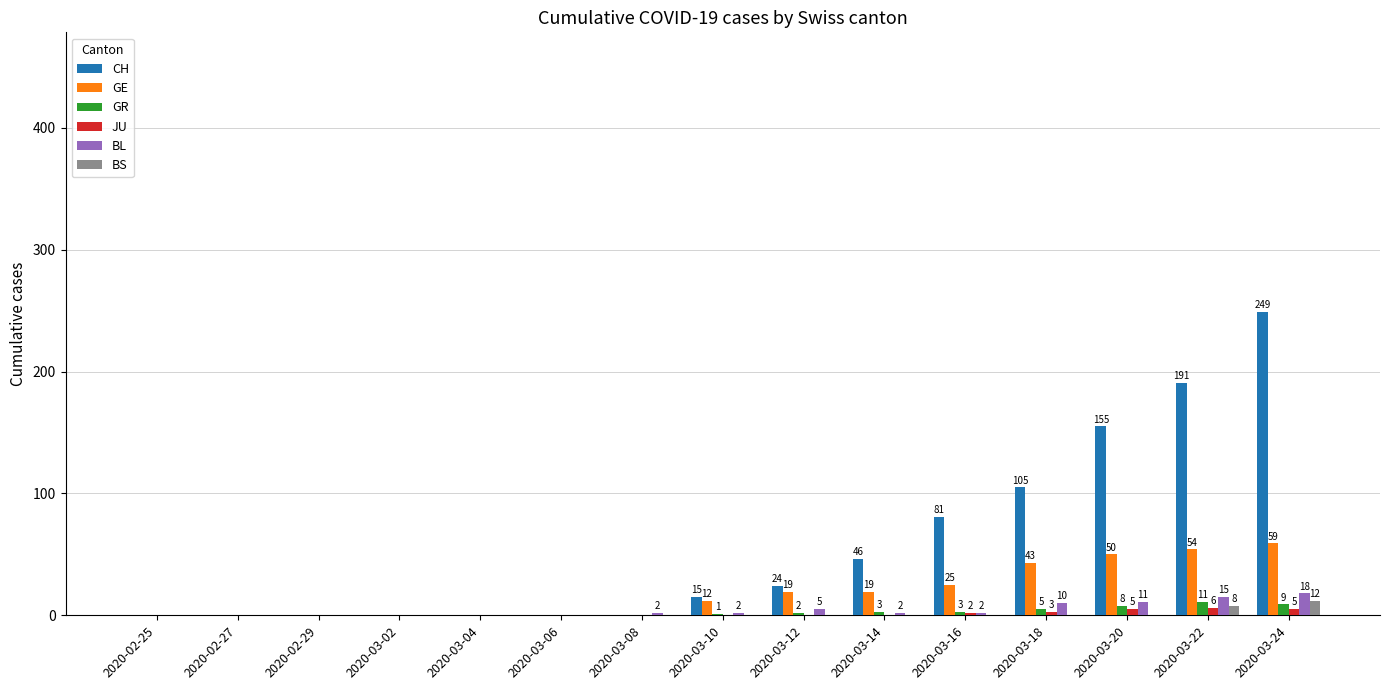

Which series changed the most between 2020-03-18 and 2020-03-22?

CH